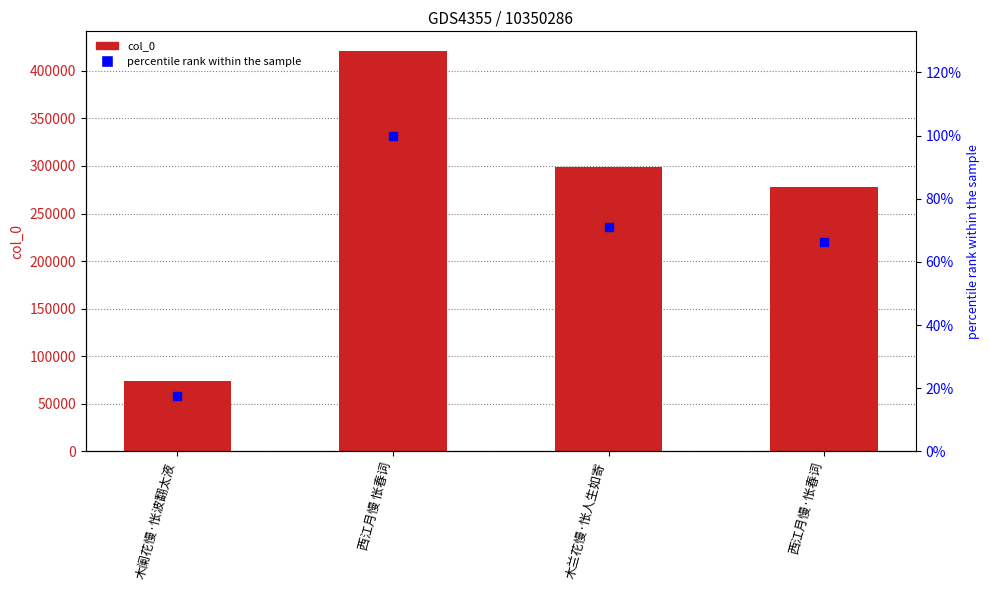

At how many categories does at least one series exceed 236974?

3